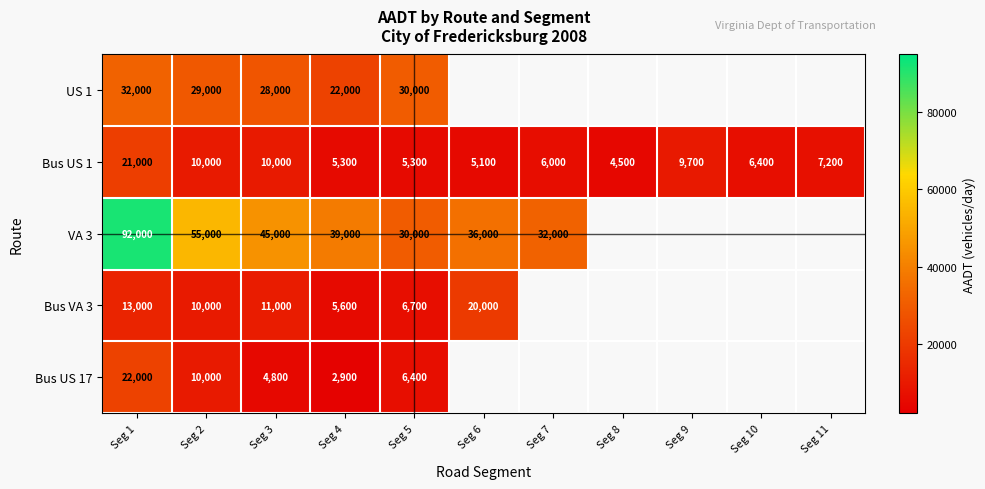

Is it true that Bus US 1 equals 32551 at Seg 1?

False